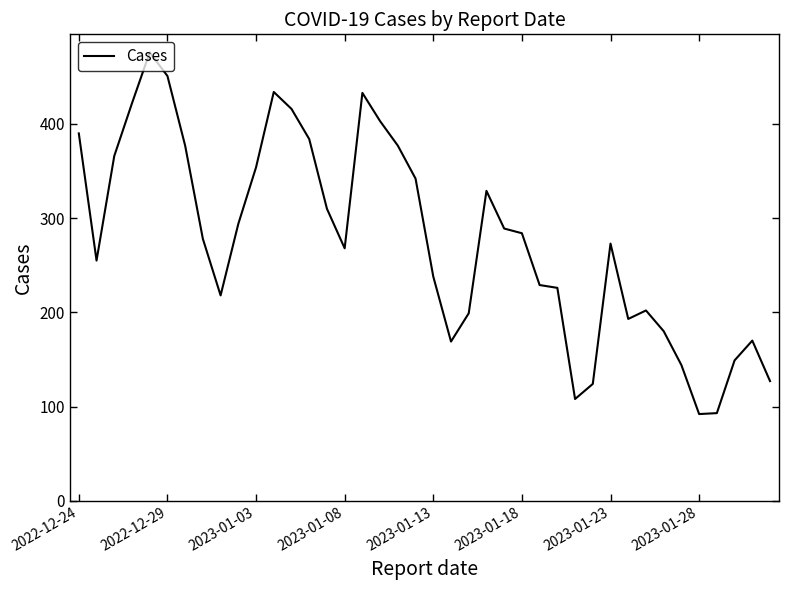

What is the difference between the maximum and minimum values?

384